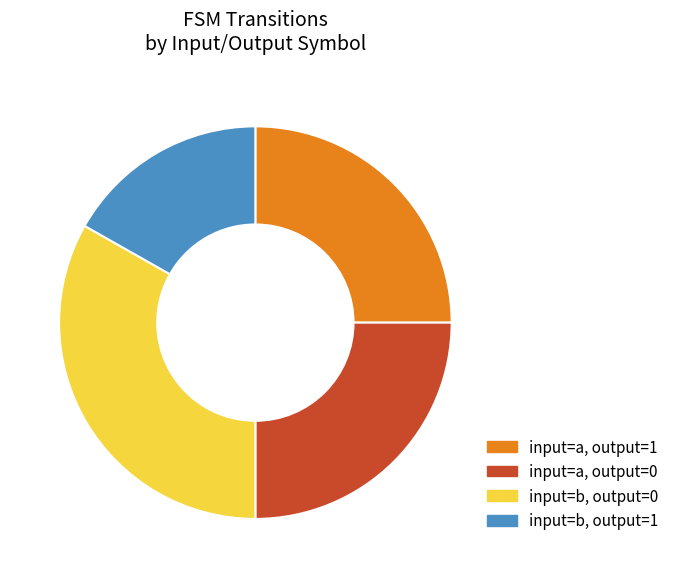

How many slices are in this pie chart?

4